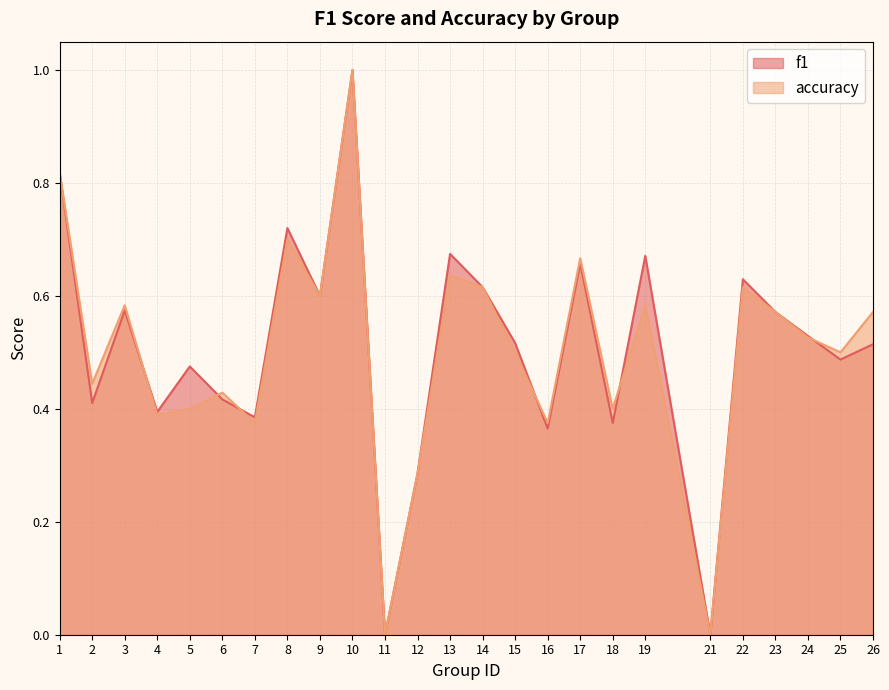

True or false: f1 has more than 2 interior local peaks.

True